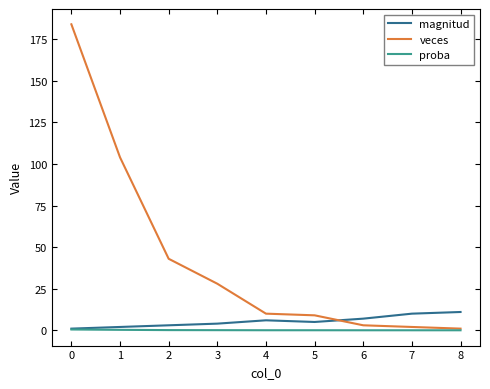

Is the value of proba at 1 greater than the value of veces at 7?

No